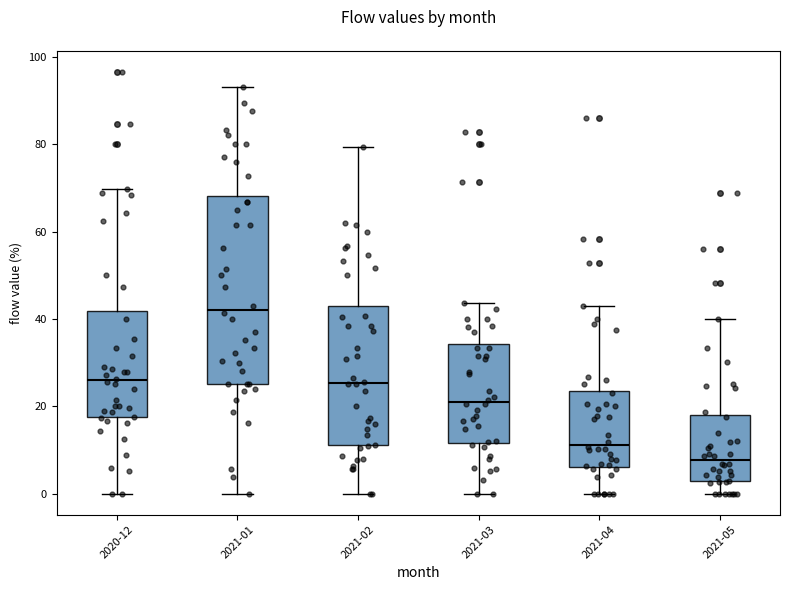

Reading left to right, read every box against the y-axis: the position of its median line, the range the box covers, and the ends of its whiskers. The values are not printed on the chart, so give them approximately, as read against the axis.

2020-12: median 26, box 18 to 42, whiskers 0 to 70
2021-01: median 42, box 26 to 68, whiskers 0 to 94
2021-02: median 26, box 12 to 44, whiskers 0 to 80
2021-03: median 22, box 12 to 34, whiskers 0 to 44
2021-04: median 12, box 6 to 24, whiskers 0 to 42
2021-05: median 8, box 2 to 18, whiskers 0 to 40